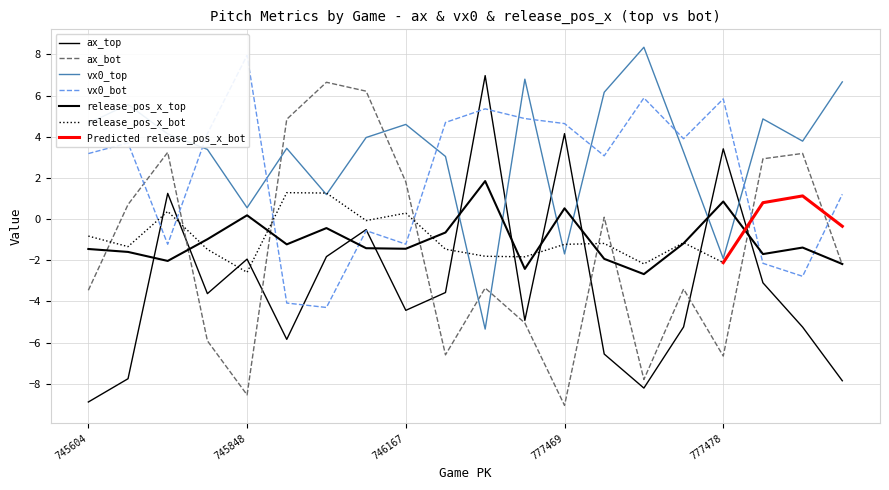

Reading left to right, extract all data points from this chart.

ax_top: 745604=-8.9	745276=-7.8	745682=1.2	747223=-3.6	745848=-1.9	746412=-5.8	746091=-1.8	745435=-0.5	746167=-4.4	745117=-3.6	777472=7.0	777480=-4.9	777469=4.2	777468=-6.6	777476=-8.2	777482=-5.2	777478=3.4	777489=-3.1	777481=-5.2	777475=-7.9
ax_bot: 745604=-3.5	745276=0.7	745682=3.2	747223=-5.9	745848=-8.5	746412=4.8	746091=6.6	745435=6.2	746167=1.8	745117=-6.6	777472=-3.3	777480=-5.0	777469=-9.0	777468=0.1	777476=-7.8	777482=-3.4	777478=-6.7	777489=2.9	777481=3.2	777475=-2.2
vx0_top: 745604=4.7	745276=5.6	745682=4.1	747223=3.4	745848=0.6	746412=3.4	746091=1.2	745435=4.0	746167=4.6	745117=3.0	777472=-5.3	777480=6.8	777469=-1.7	777468=6.2	777476=8.3	777482=3.3	777478=-1.9	777489=4.9	777481=3.8	777475=6.7
vx0_bot: 745604=3.2	745276=3.7	745682=-1.2	747223=4.1	745848=8.0	746412=-4.1	746091=-4.3	745435=-0.6	746167=-1.2	745117=4.7	777472=5.4	777480=4.9	777469=4.6	777468=3.1	777476=5.9	777482=3.9	777478=5.8	777489=-2.1	777481=-2.8	777475=1.2
release_pos_x_top: 745604=-1.5	745276=-1.6	745682=-2.0	747223=-1.0	745848=0.2	746412=-1.2	746091=-0.4	745435=-1.4	746167=-1.4	745117=-0.7	777472=1.8	777480=-2.4	777469=0.5	777468=-1.9	777476=-2.7	777482=-1.2	777478=0.9	777489=-1.7	777481=-1.4	777475=-2.2